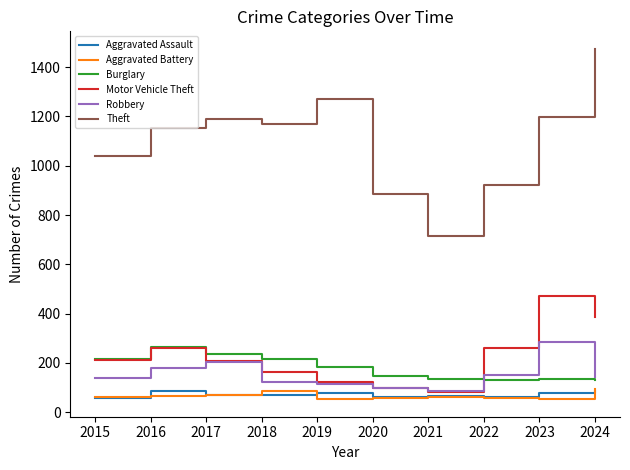

At which label is Burglary closest to 197?

2019